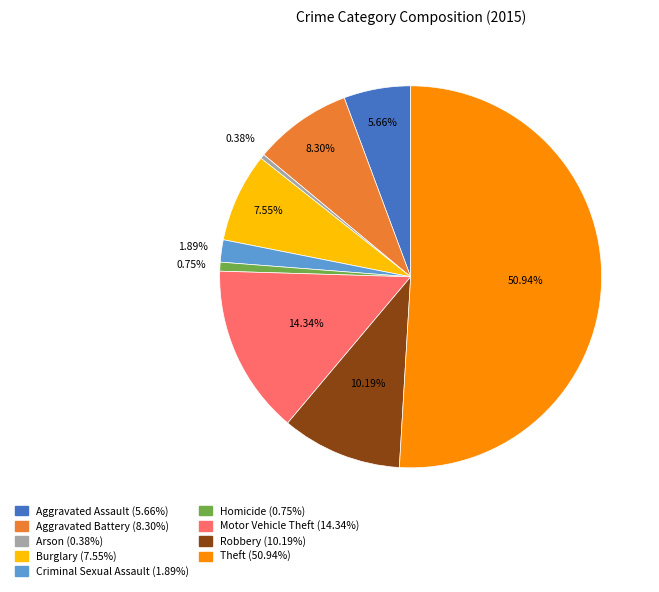

Count the number of slices in the pie.

9